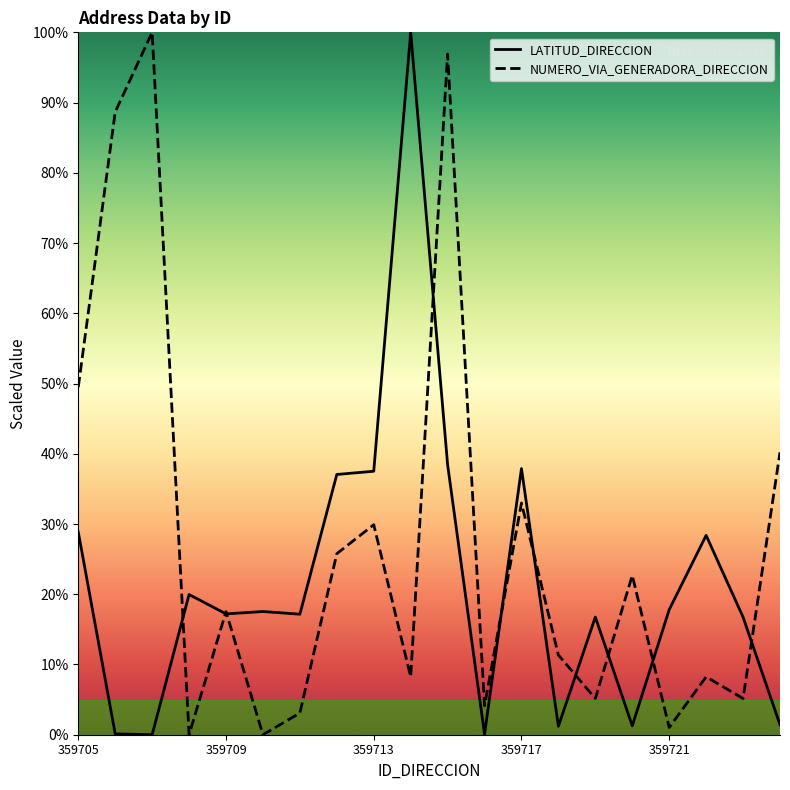

What is the difference between the maximum and minimum values in the LATITUD_DIRECCION series?

100.0